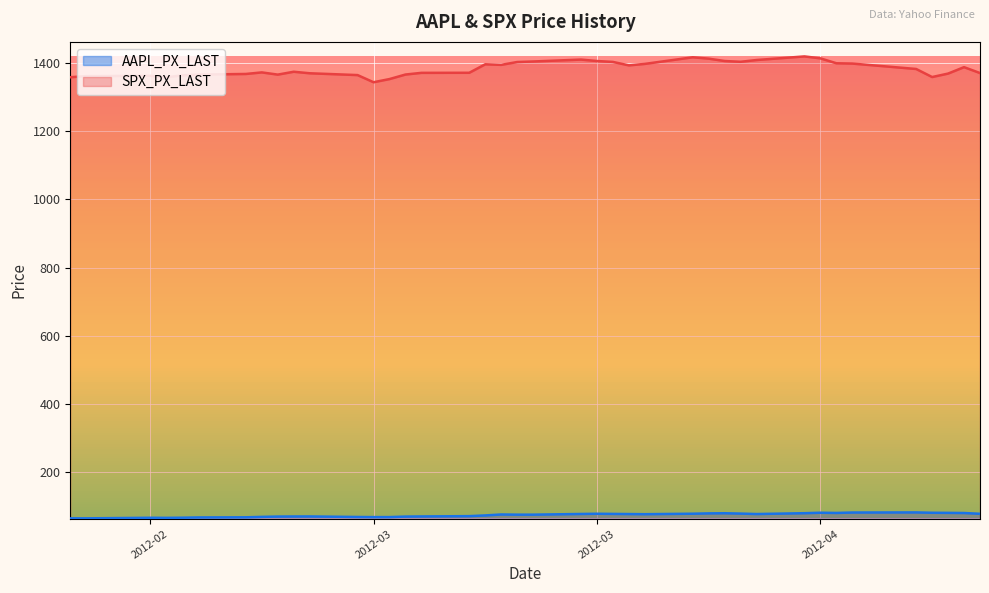

What is the difference between the maximum and second lowest values in the AAPL_PX_LAST series?

17.4